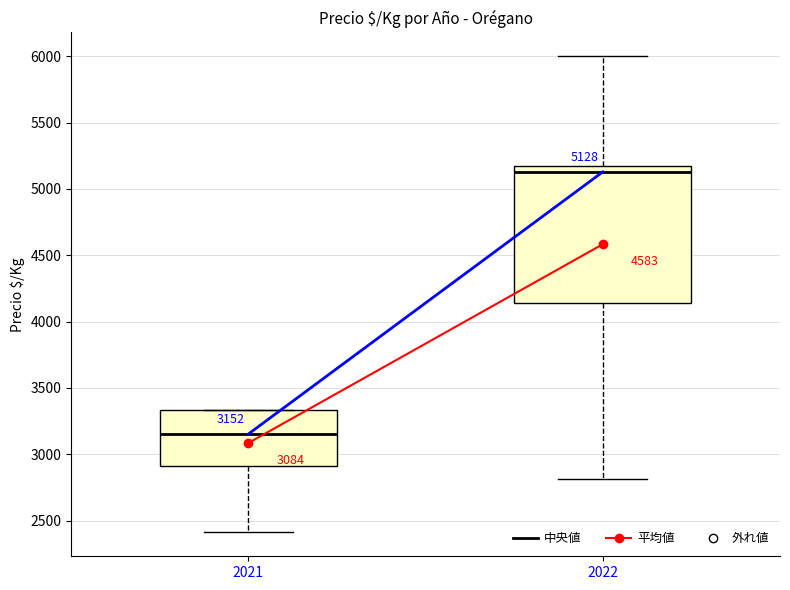

Which box's median line is the highest?

2022